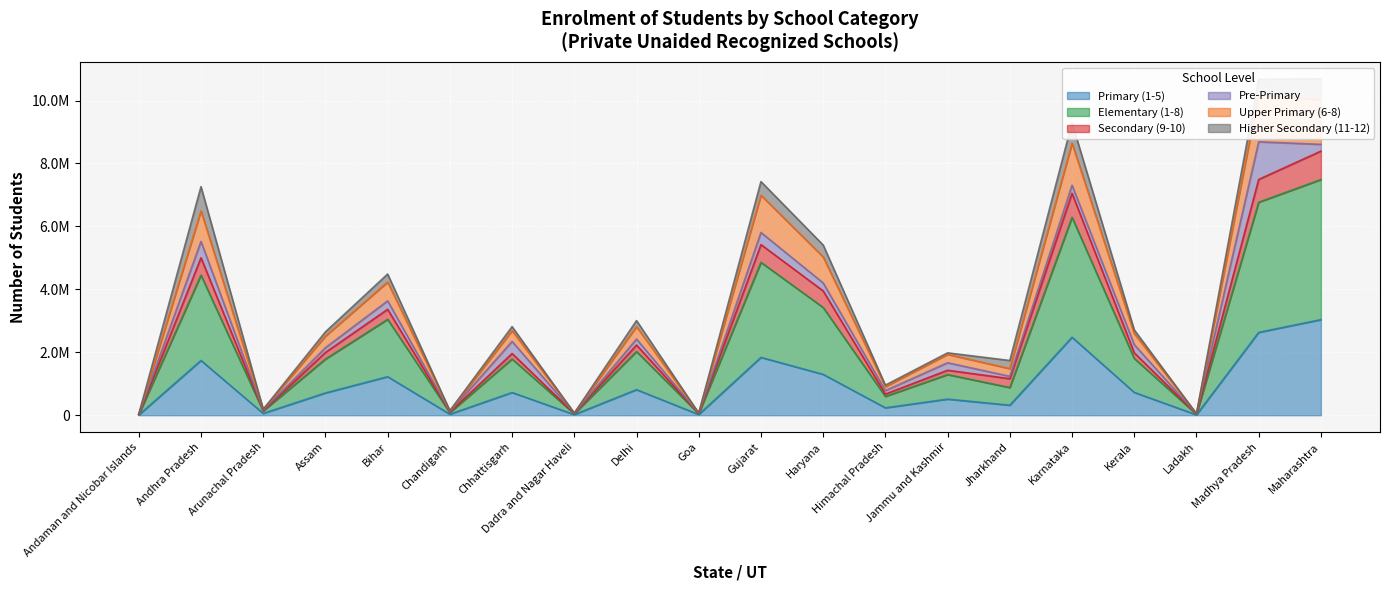

What is the label of the 4th point from the right?

Kerala